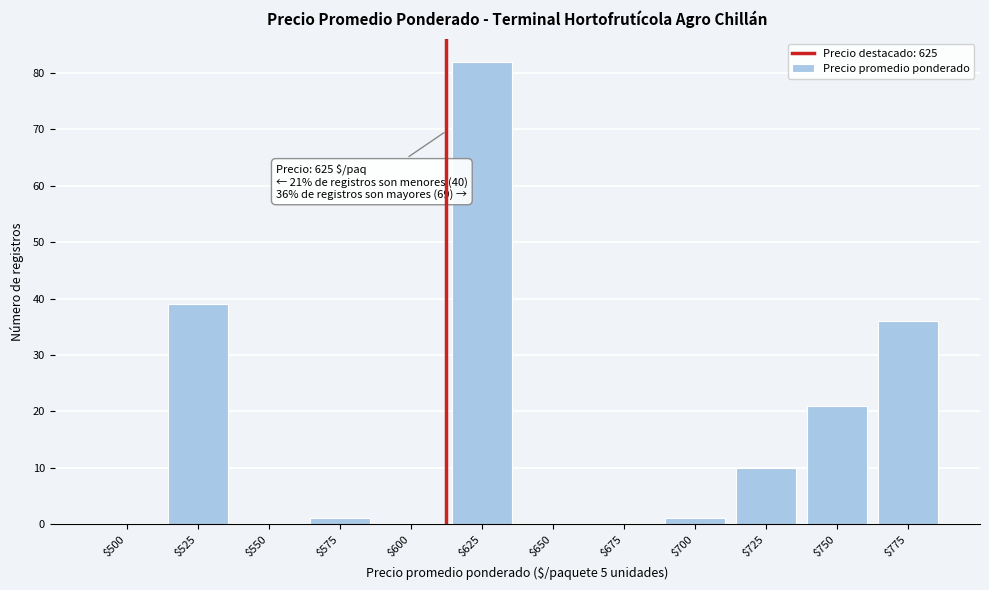

What is the sum of all values?

190